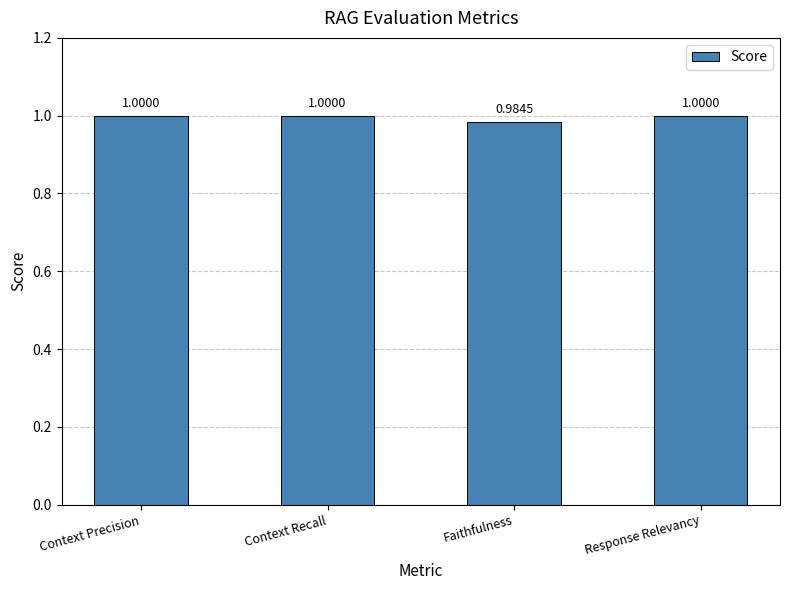

What is the value of the 3rd bar from the left?

1.0